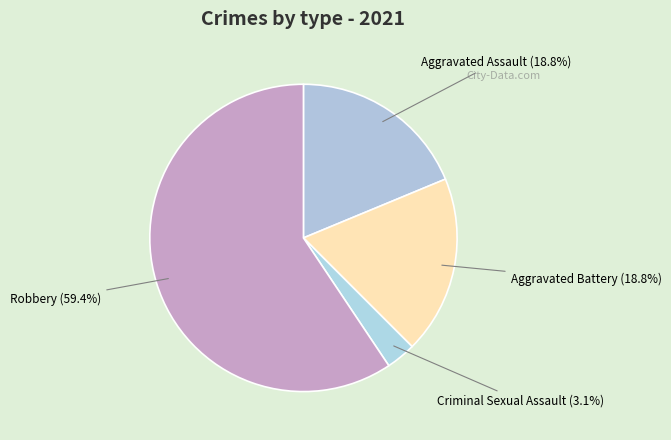

Do Aggravated Assault and Aggravated Battery together represent more than half of the pie?

No